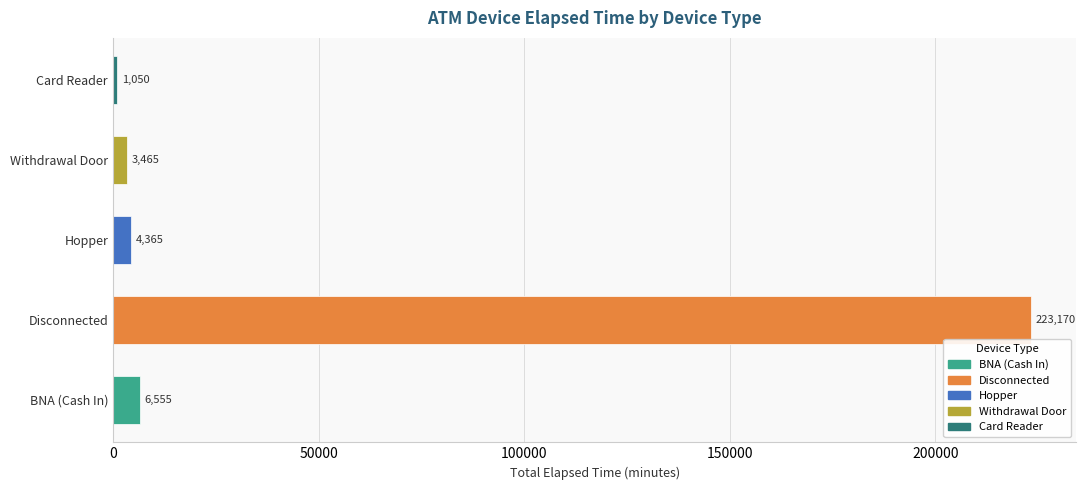

At which label is the value closest to 112110?

BNA (Cash In)